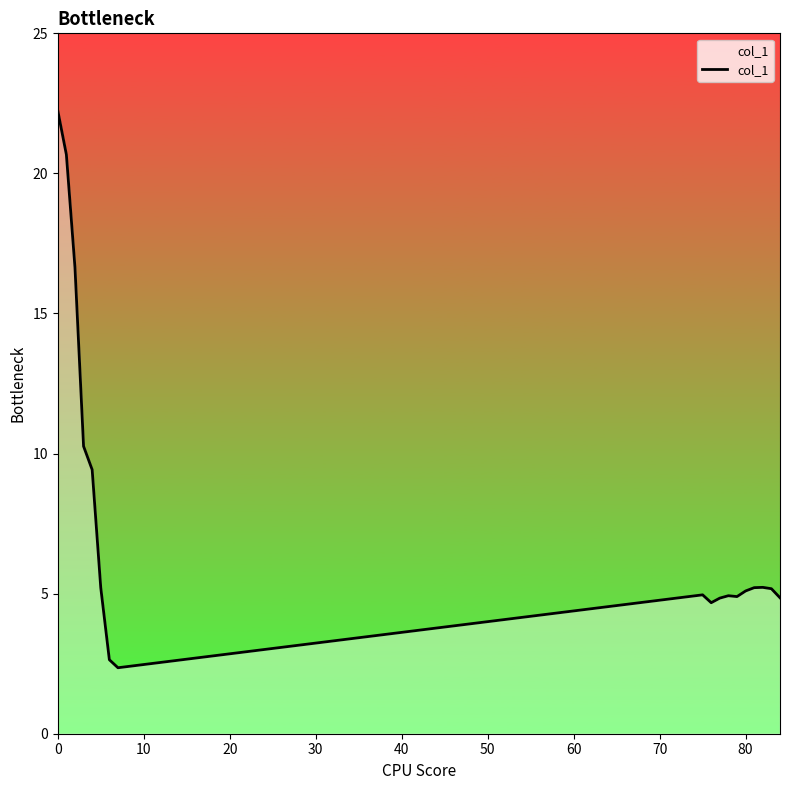

Does the chart display data point markers on the line(s)?

No